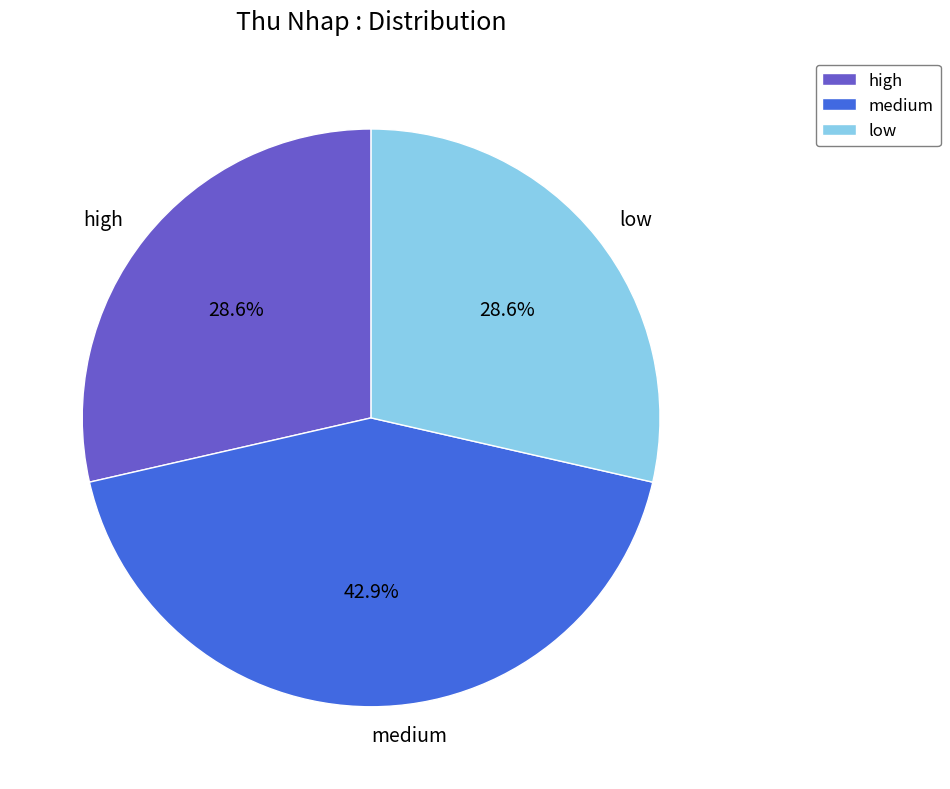

Does medium account for over 50% of the chart?

No